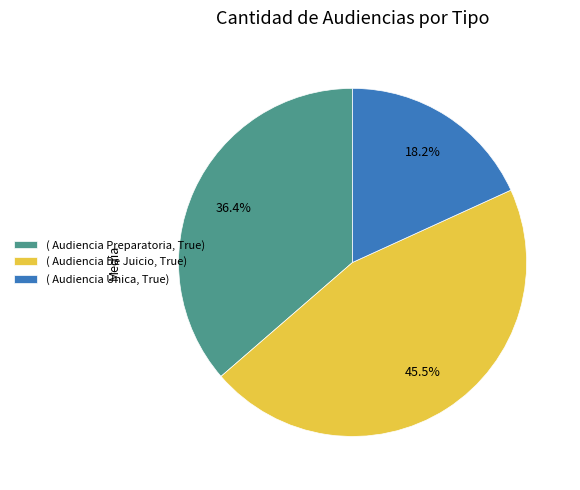

Rank the categories by value from highest to lowest.

( Audiencia De Juicio, True), ( Audiencia Preparatoria, True), ( Audiencia Única, True)